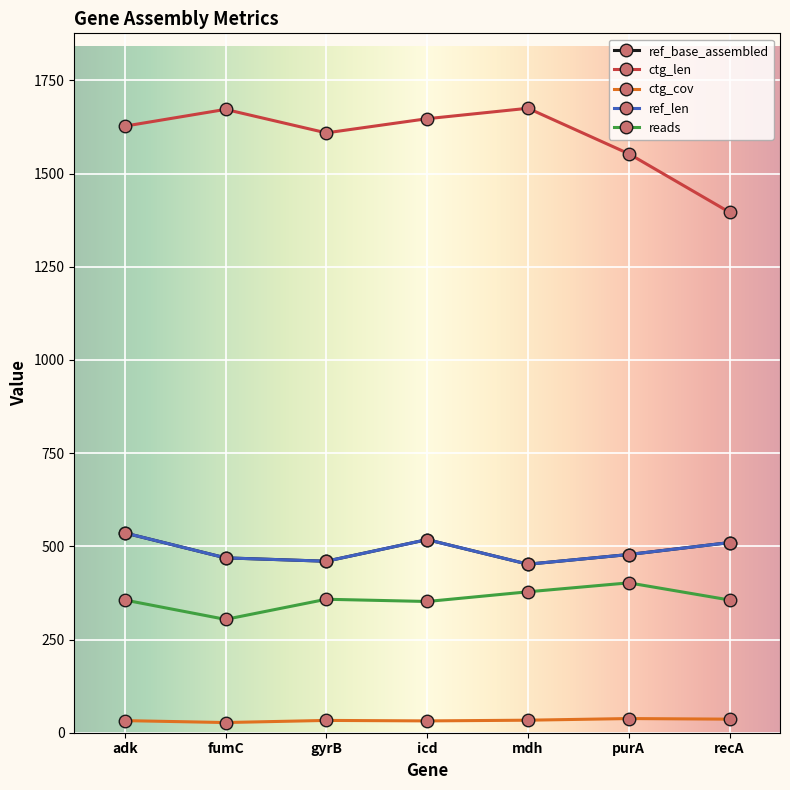

At which category does ref_len reach its first local peak?

icd